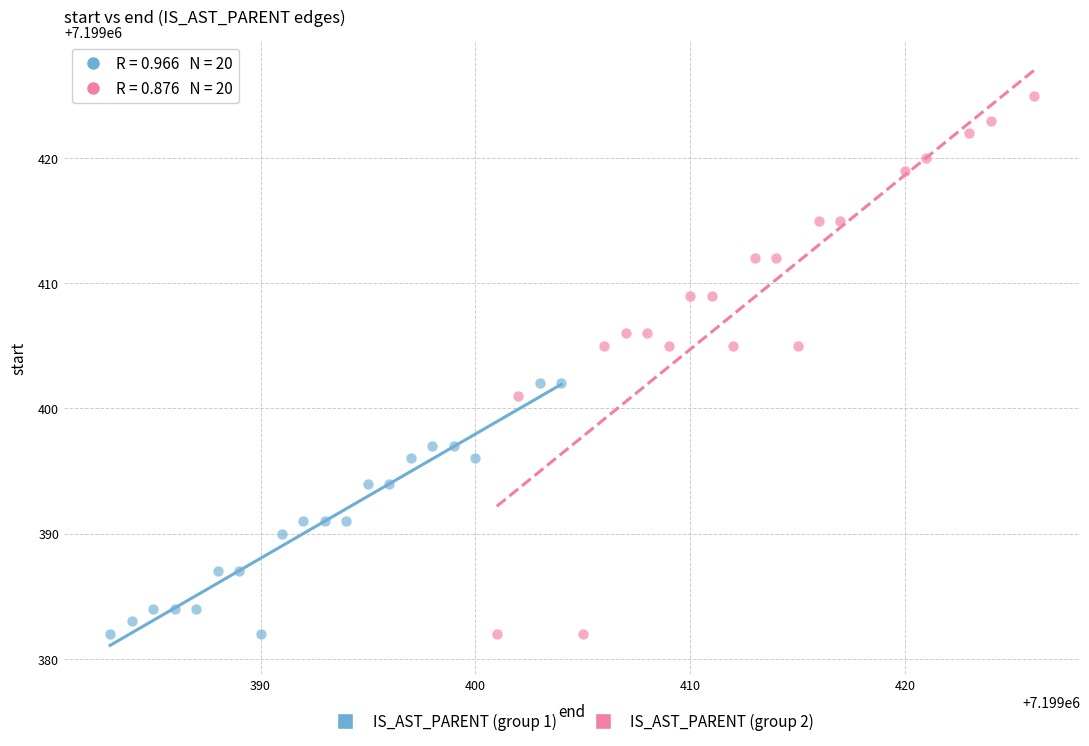

Which series contains the highest Y value?

IS_AST_PARENT (group 2)